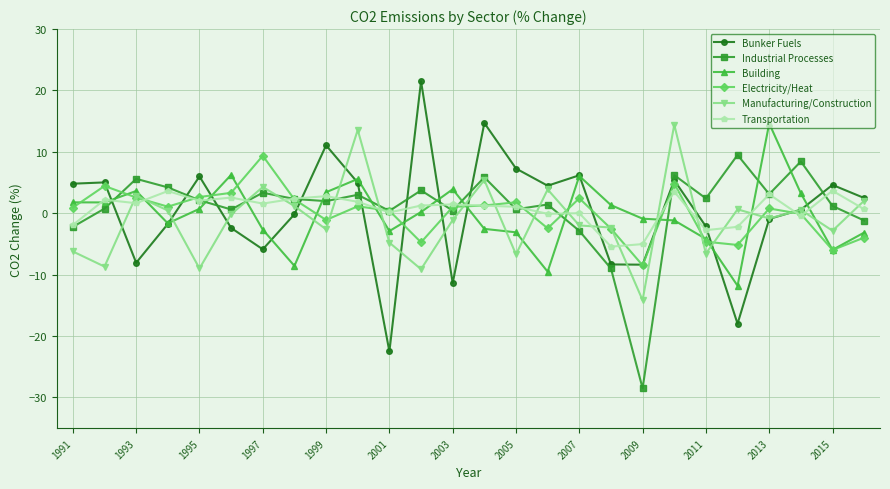

What is the value of the Transportation point at the 3rd from the left?

1.6